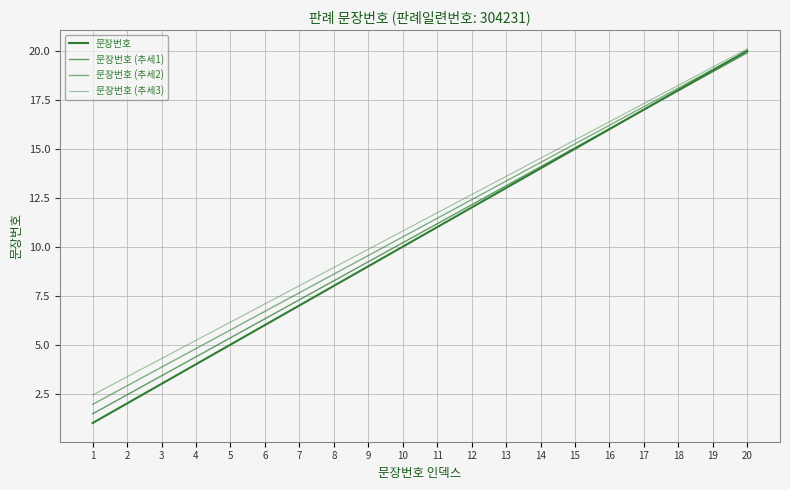

At which label is 문장번호 closest to 10?

10